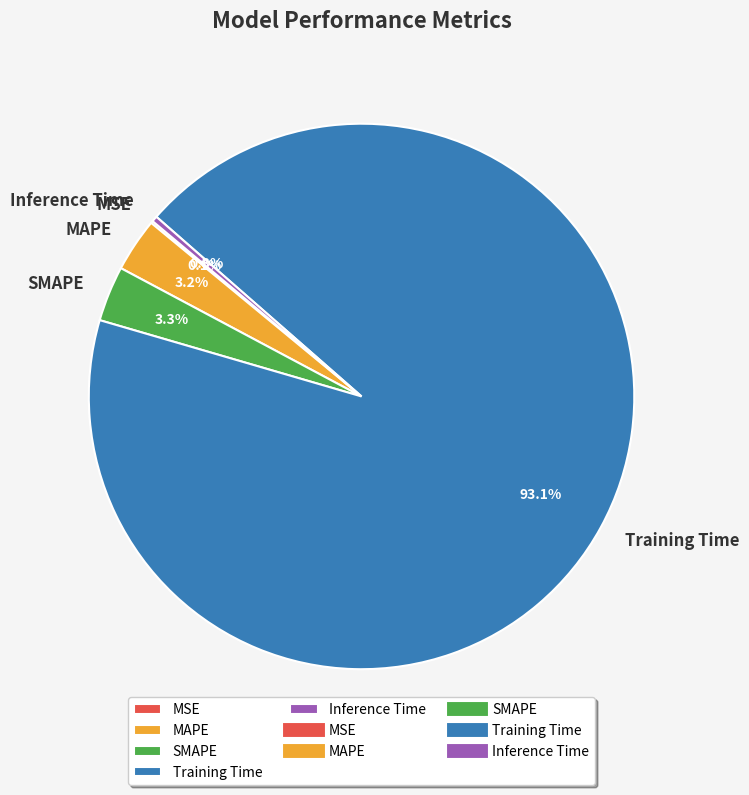

Which category has the biggest portion of the pie?

Training Time